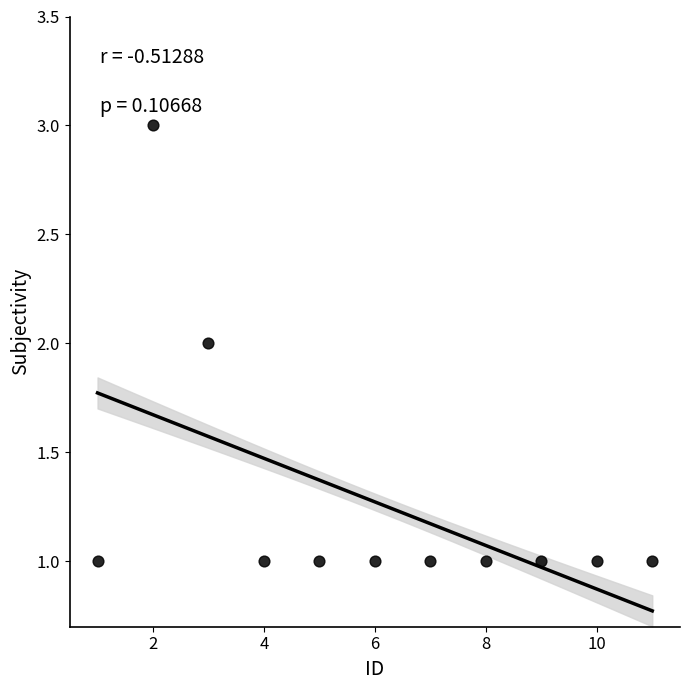

What is the range of X values (max minus min)?

10